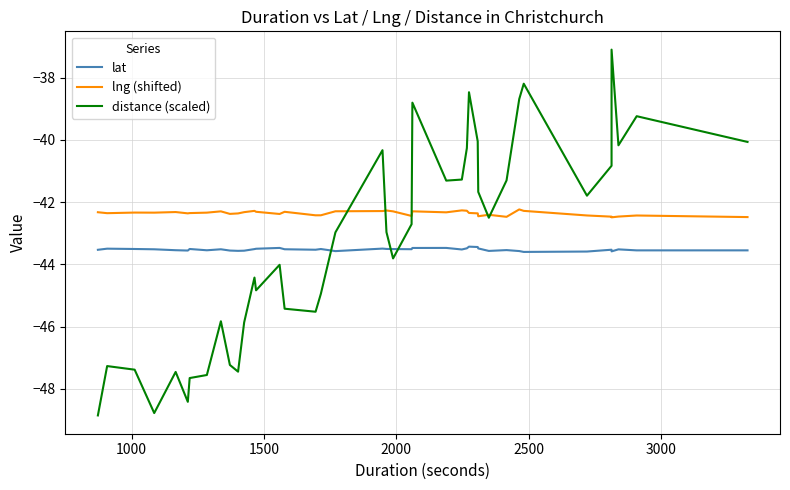

What is the difference between the second highest and second lowest values in the lng (shifted) series?

0.2